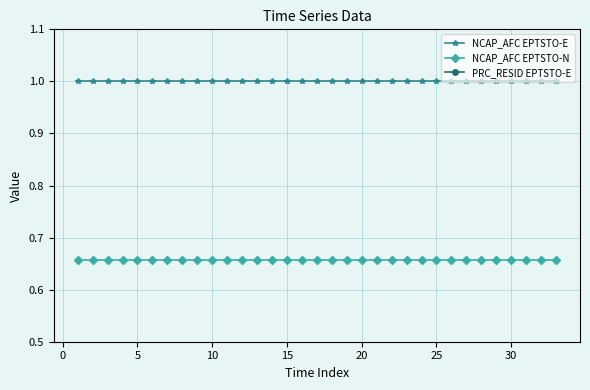

At how many categories does at least one series exceed 0?

33